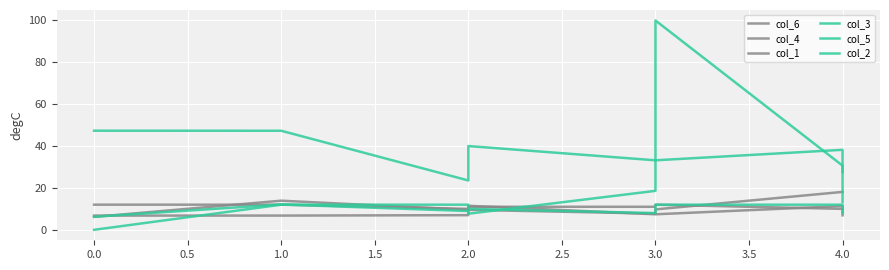

How many intersections are there between col_4 and col_2?

2